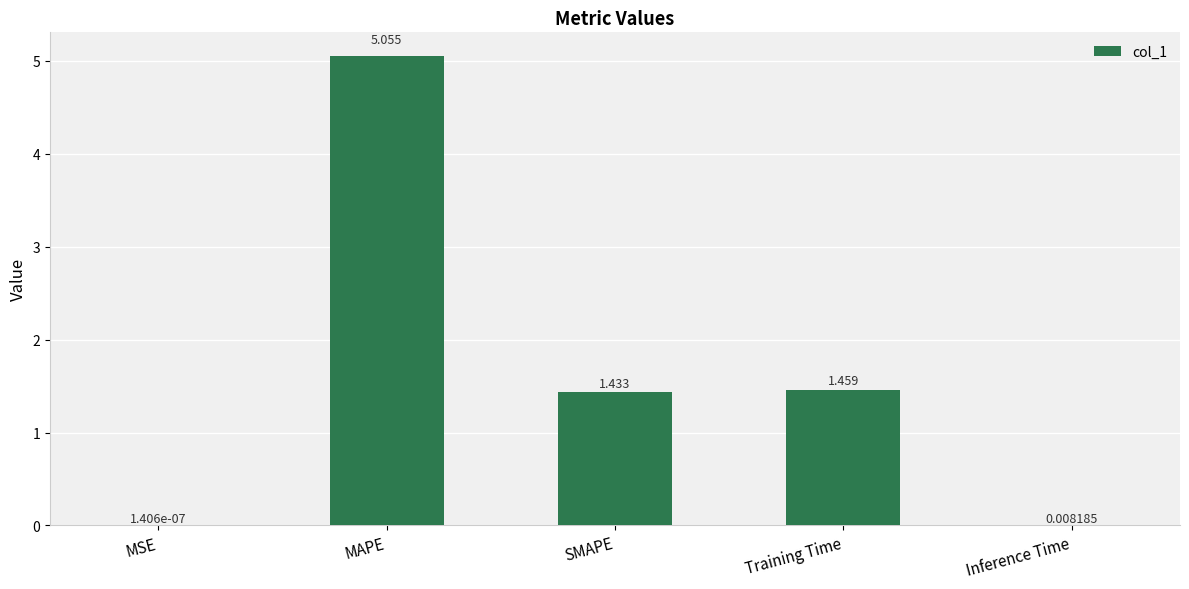

Which category has the highest value across all series?

MAPE